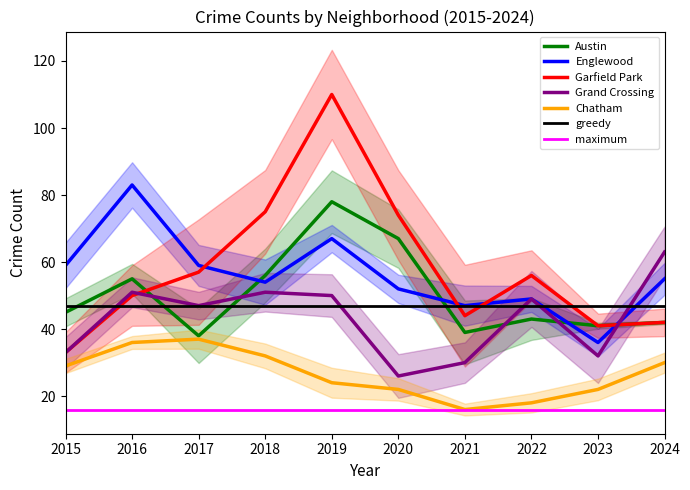

Which series changed the most between 2015 and 2024?

Grand Crossing